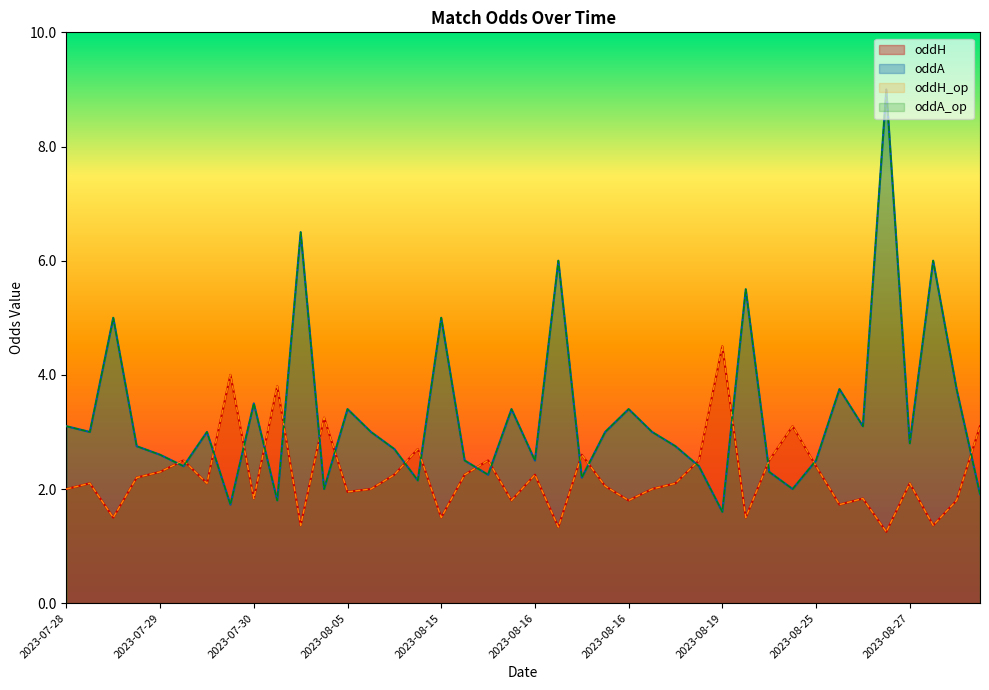

What is the label of the 23rd point from the left?

2023-08-16